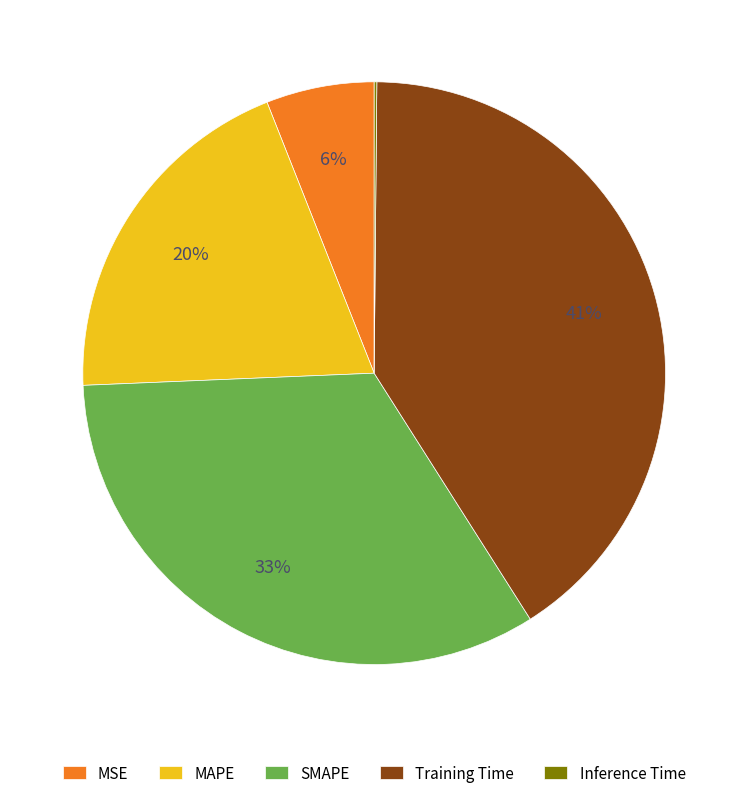

Which has a higher value, SMAPE or Training Time?

Training Time